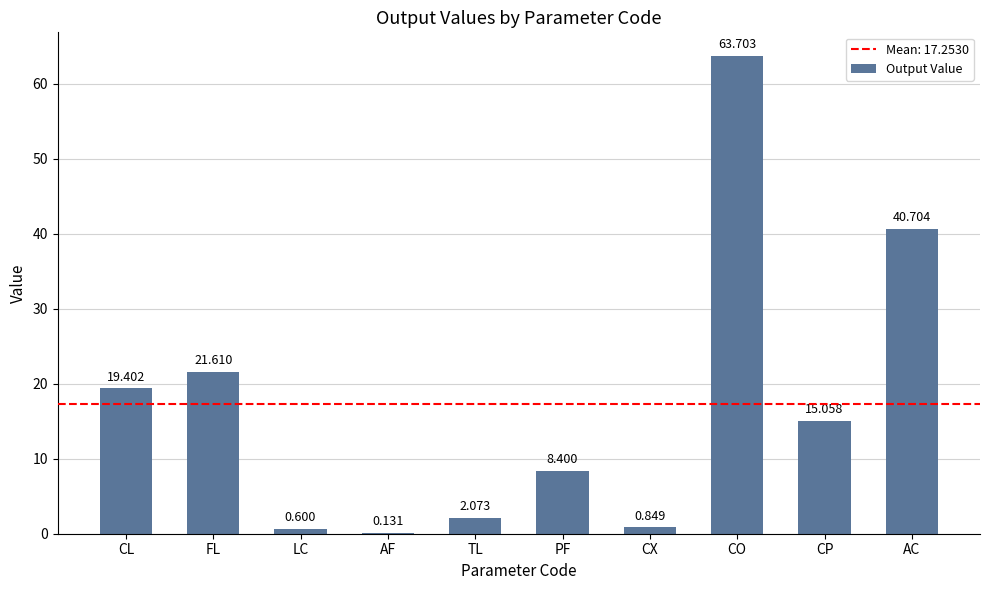

Where is the data nearest to the value 31?

FL